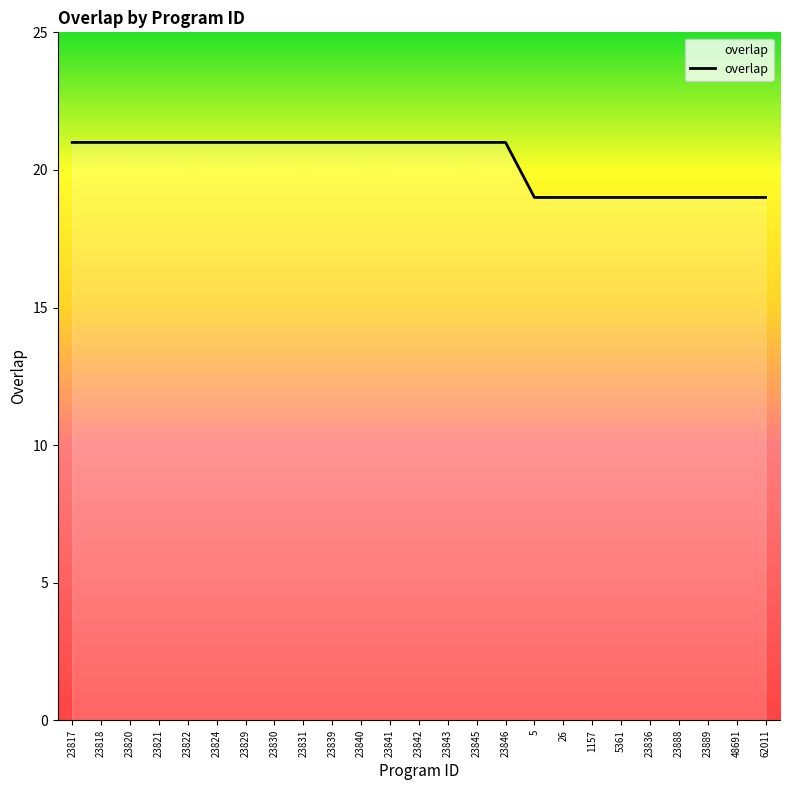

The value at 5 is 28. True or false?

False